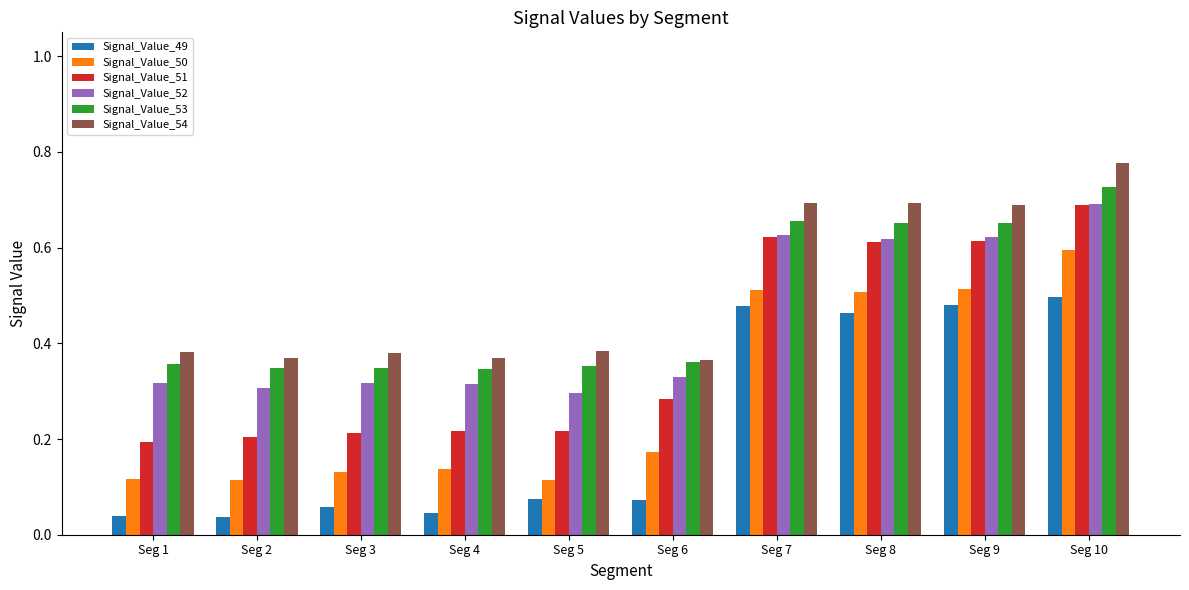

Is it true that Signal_Value_51 equals 0.4 at Seg 6?

False